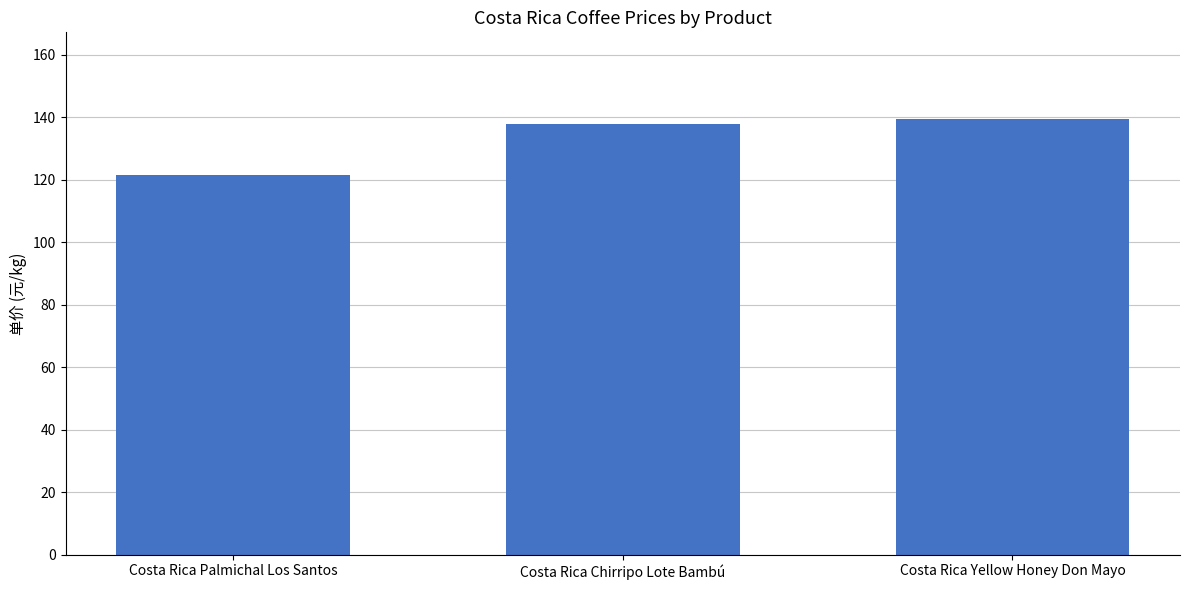

Is it true that the value at Costa Rica Chirripo Lote Bambú is 137.6?

True